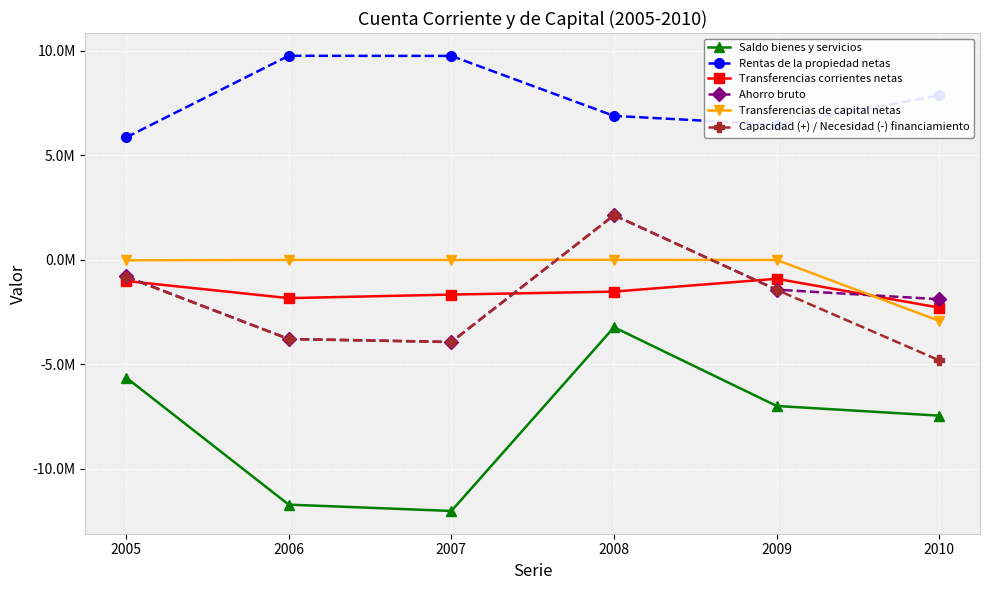

Where is the first local maximum for Transferencias de capital netas?

2006